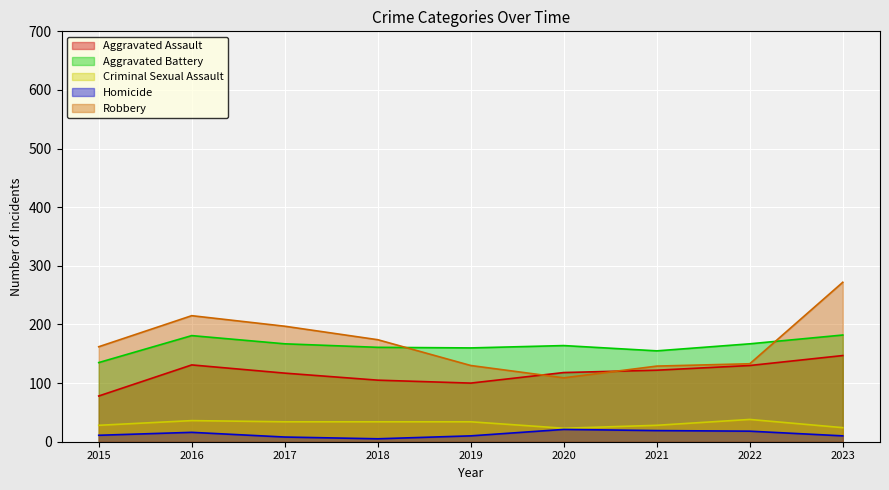

Which series has the largest range (max minus min)?

Robbery